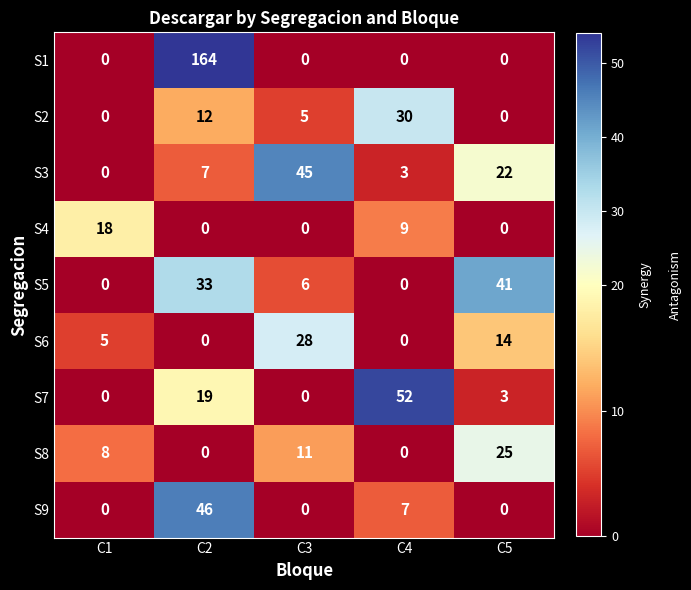

Which series changed the most between C3 and C5?

S5